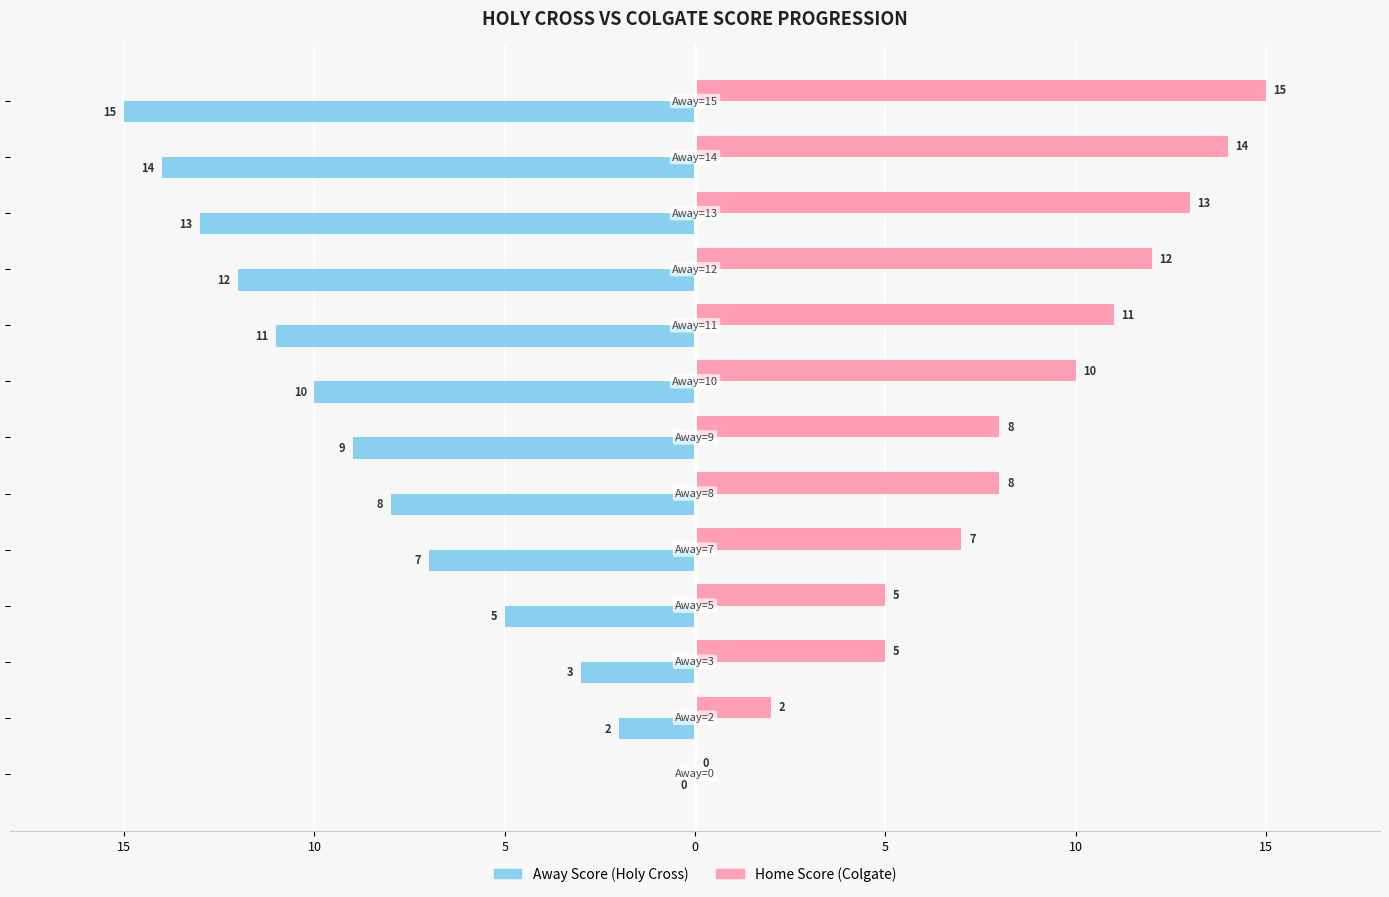

What are all the series names shown in the legend?

Away Score (Holy Cross), Home Score (Colgate)